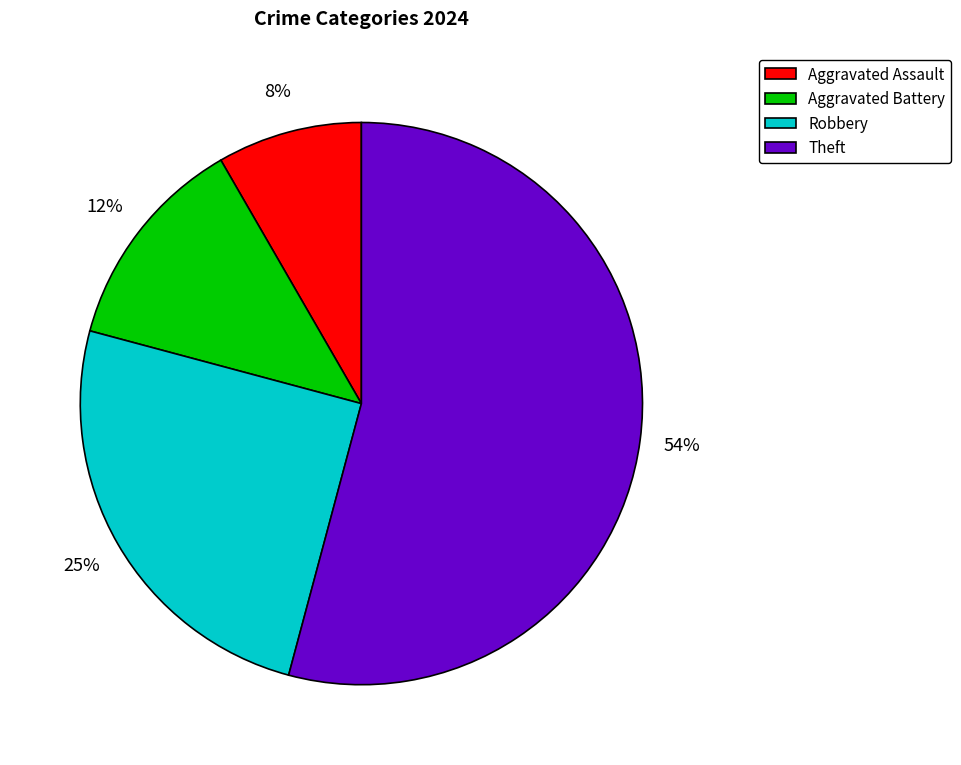

To the nearest percent, what is the average slice percentage?

25%